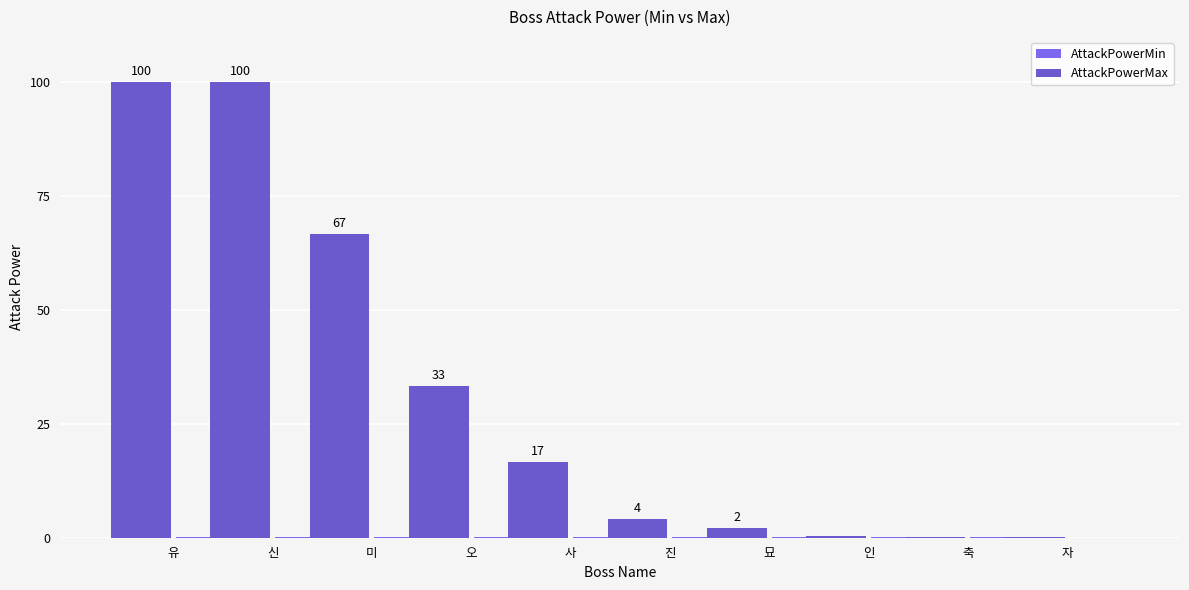

Is the value of AttackPowerMin at 자 greater than the value of AttackPowerMax at 자?

No